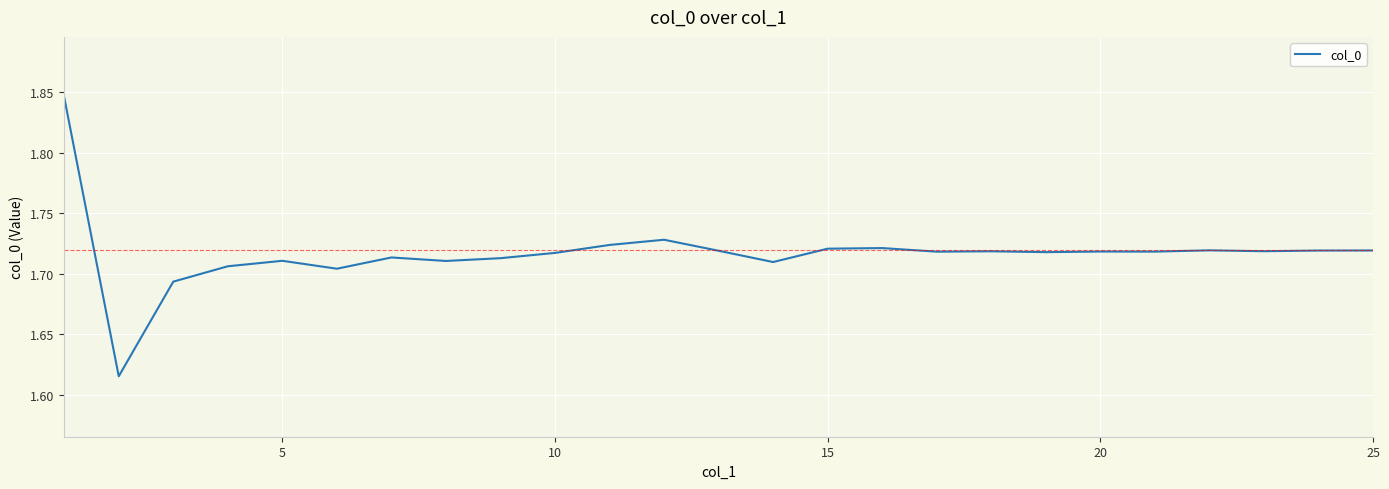

Is this an area chart (filled region under the line)?

No